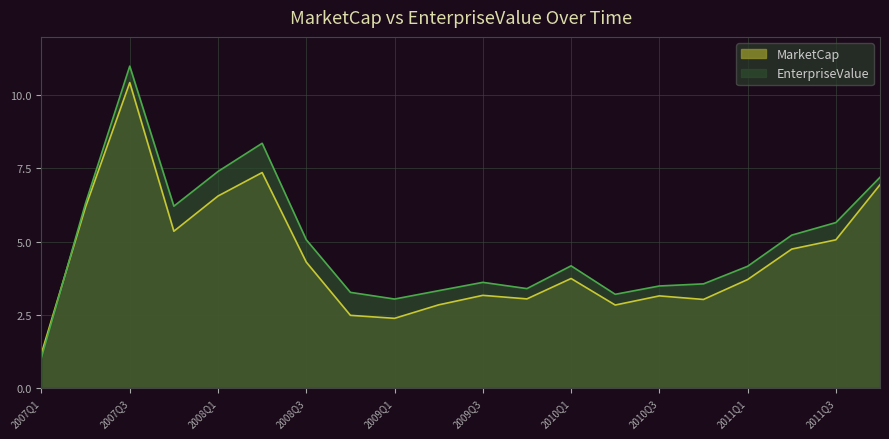

At which category does EnterpriseValue reach its first local peak?

2007Q3